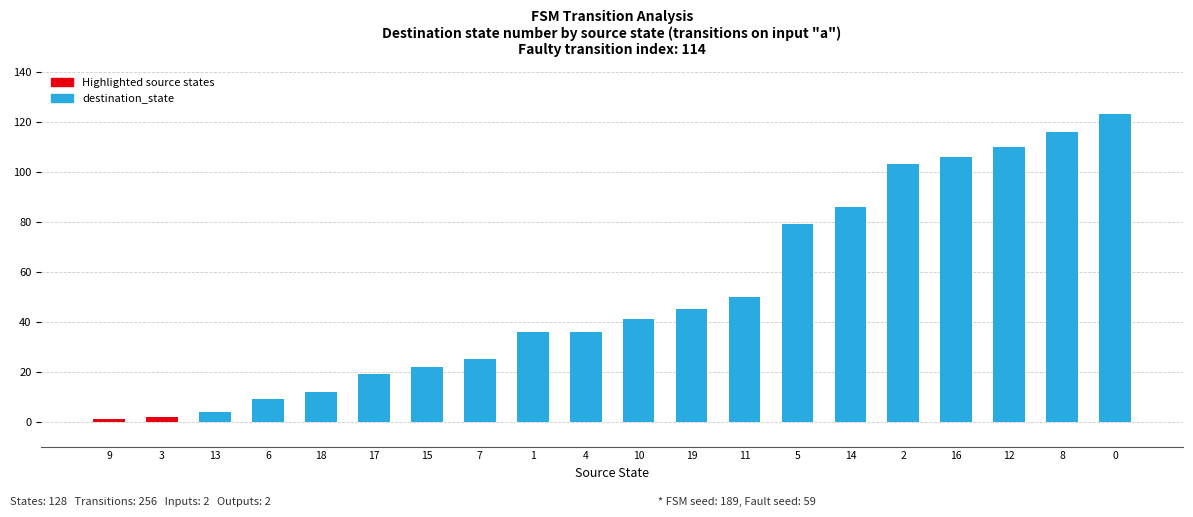

What is the maximum value shown in the chart?

123